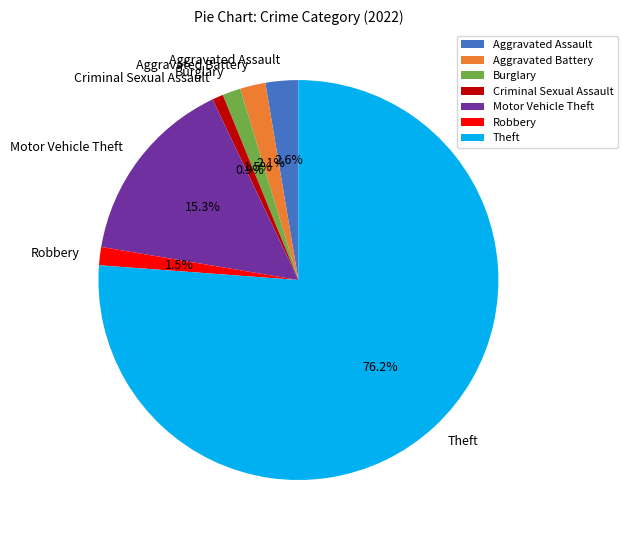

Is Aggravated Battery the majority of the pie?

No